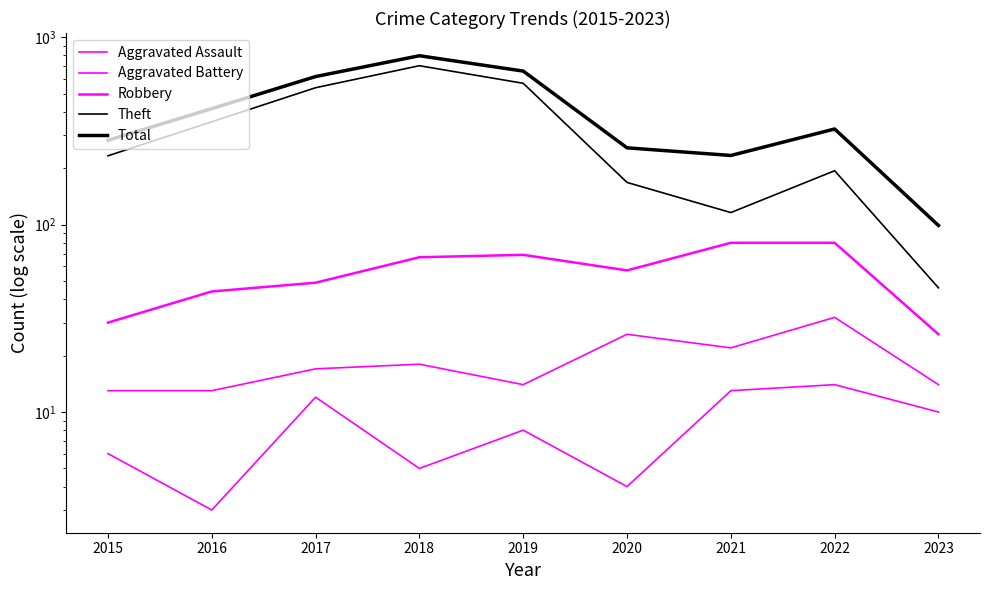

True or false: Aggravated Assault and Total cross at least once.

False